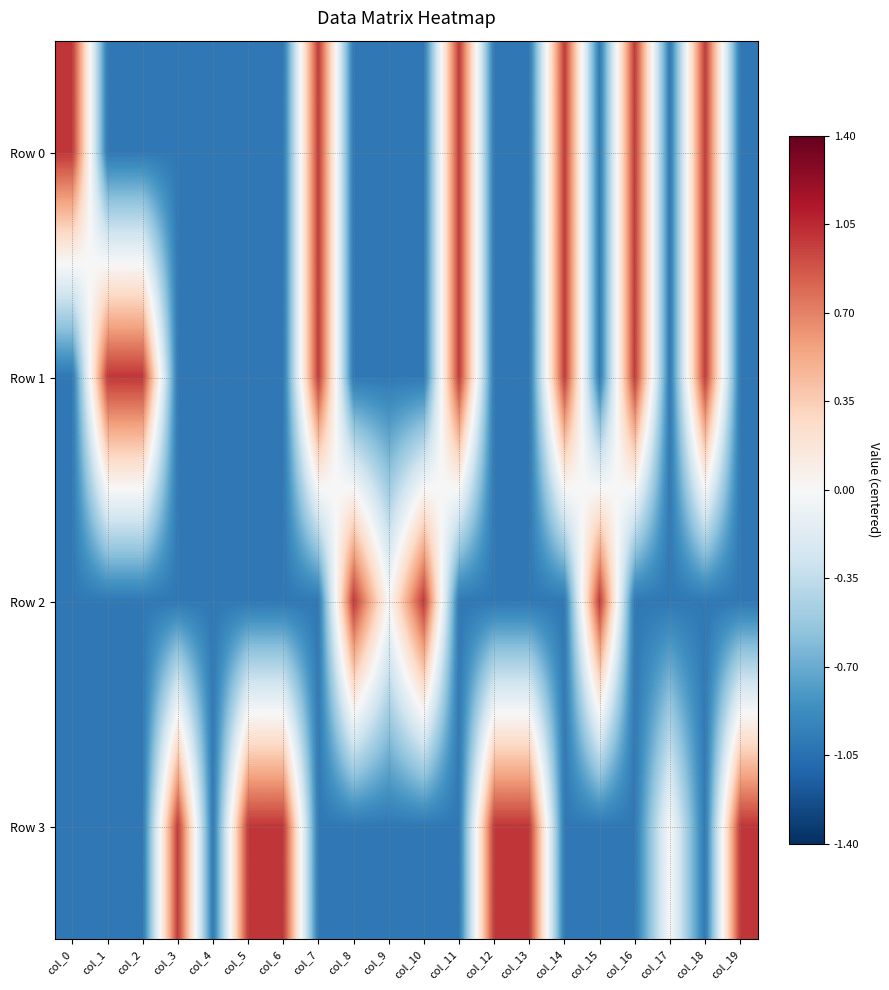

At col_6, list the series in order from smallest to largest.

Row 0, Row 1, Row 2, Row 3